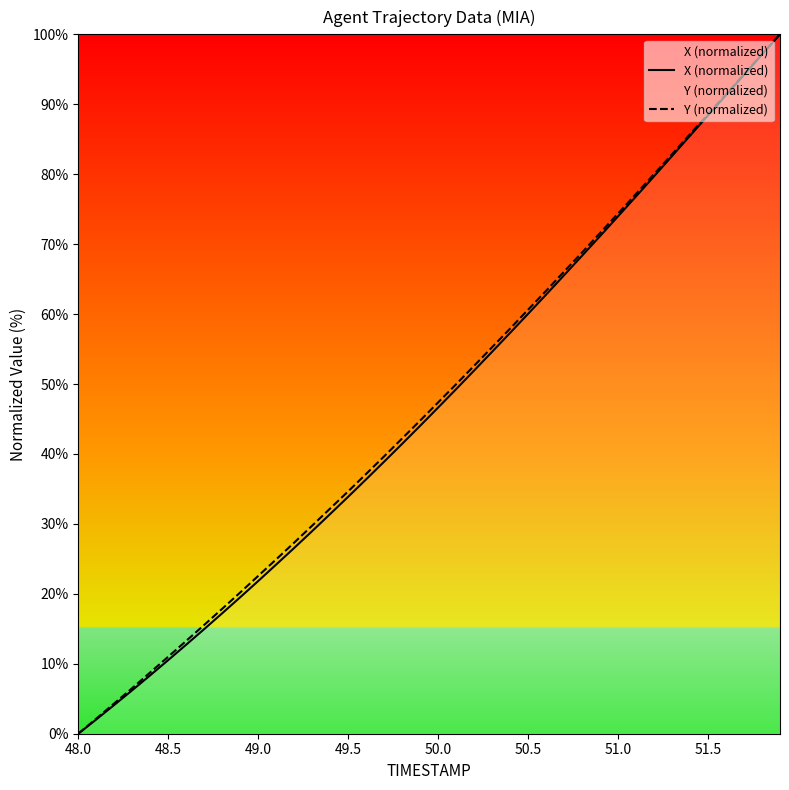

The Y (normalized) series shows 88.6 at 51.5. True or false?

True